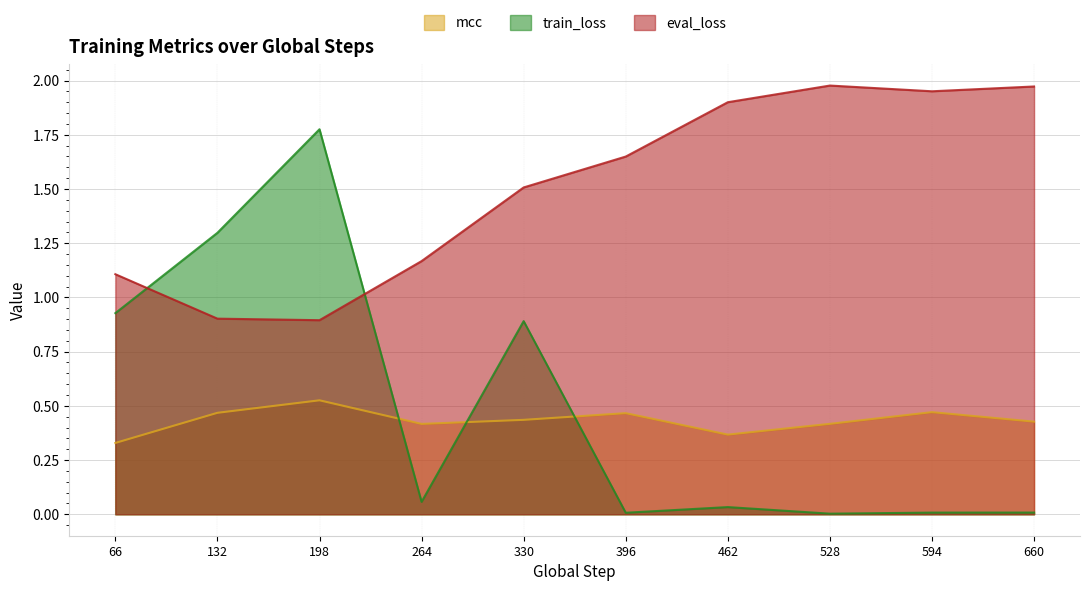

What are all the series names shown in the legend?

mcc, train_loss, eval_loss